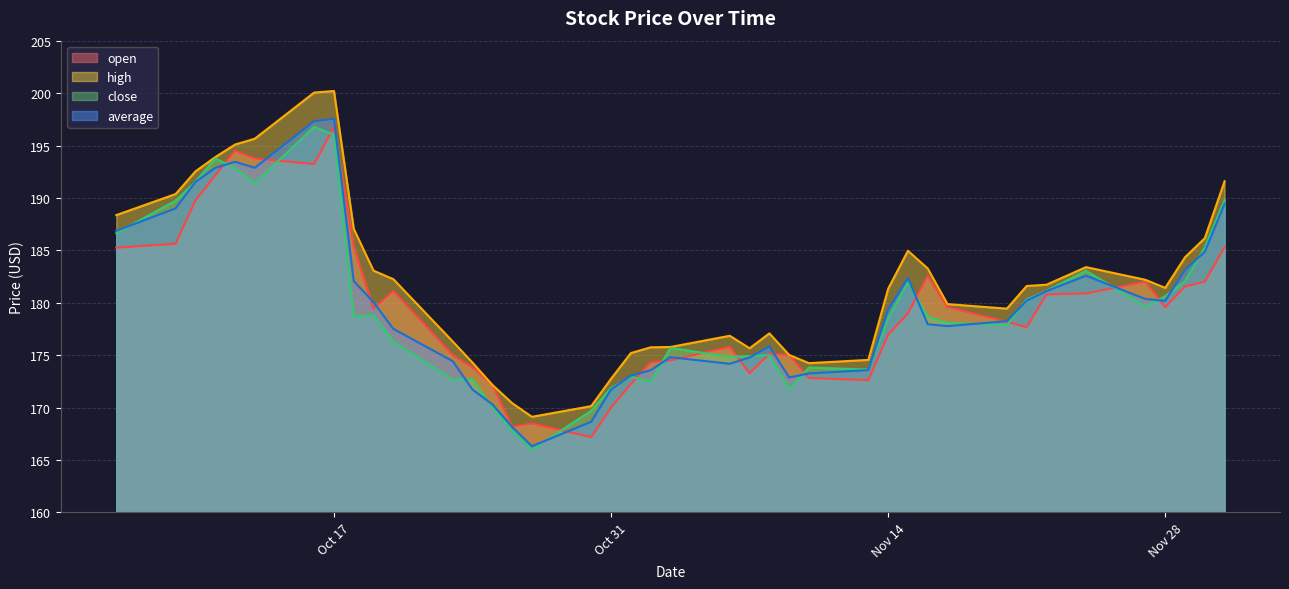

At which category is the sum across all series the highest?

Oct 17